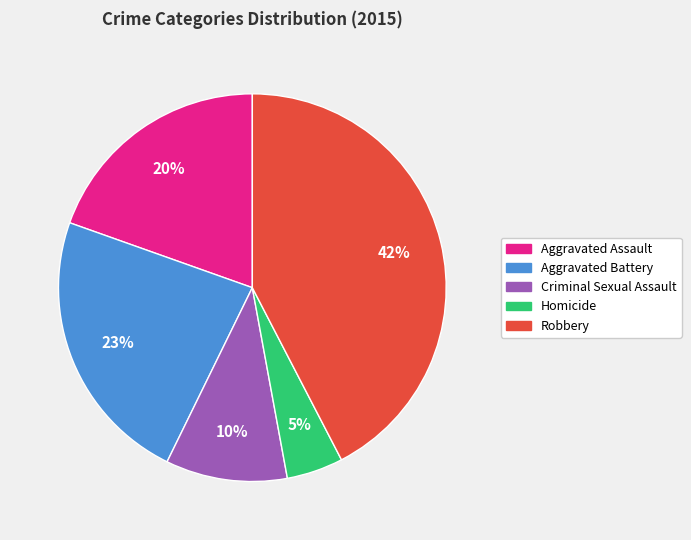

Is there a majority slice in this chart?

No